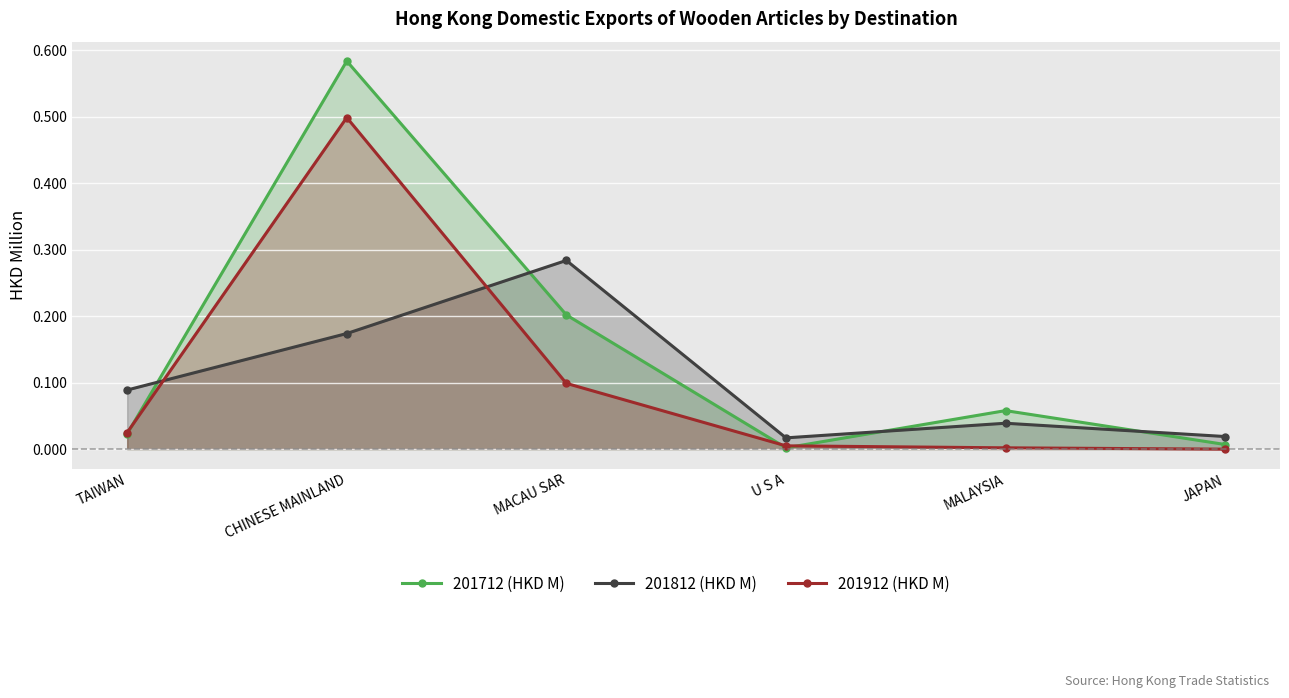

What is the difference between the second highest and minimum values in the 201912 (HKD M) series?

0.1